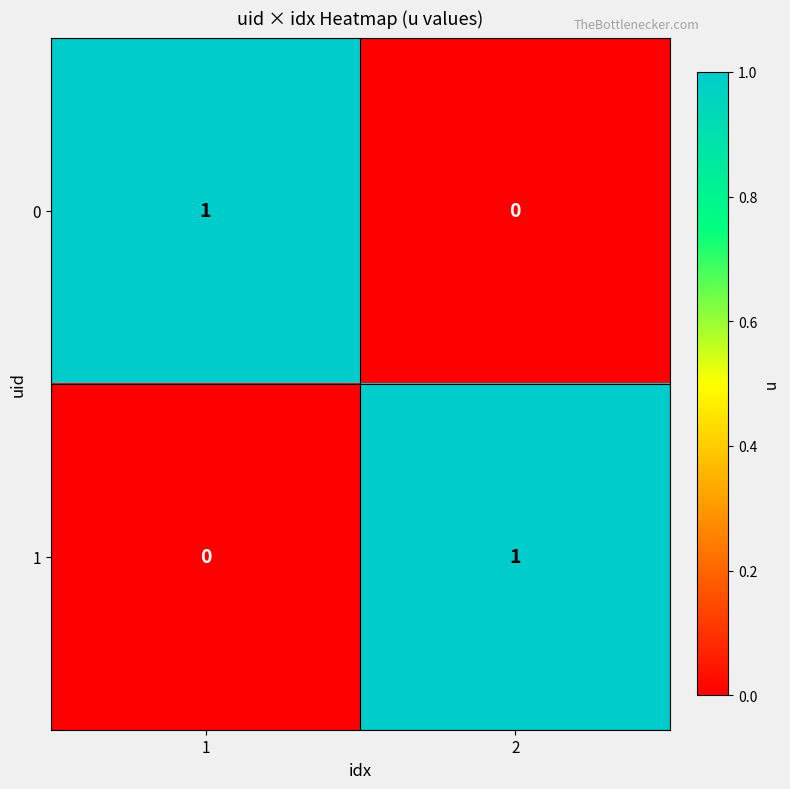

What is the total value across all series at 2?

1